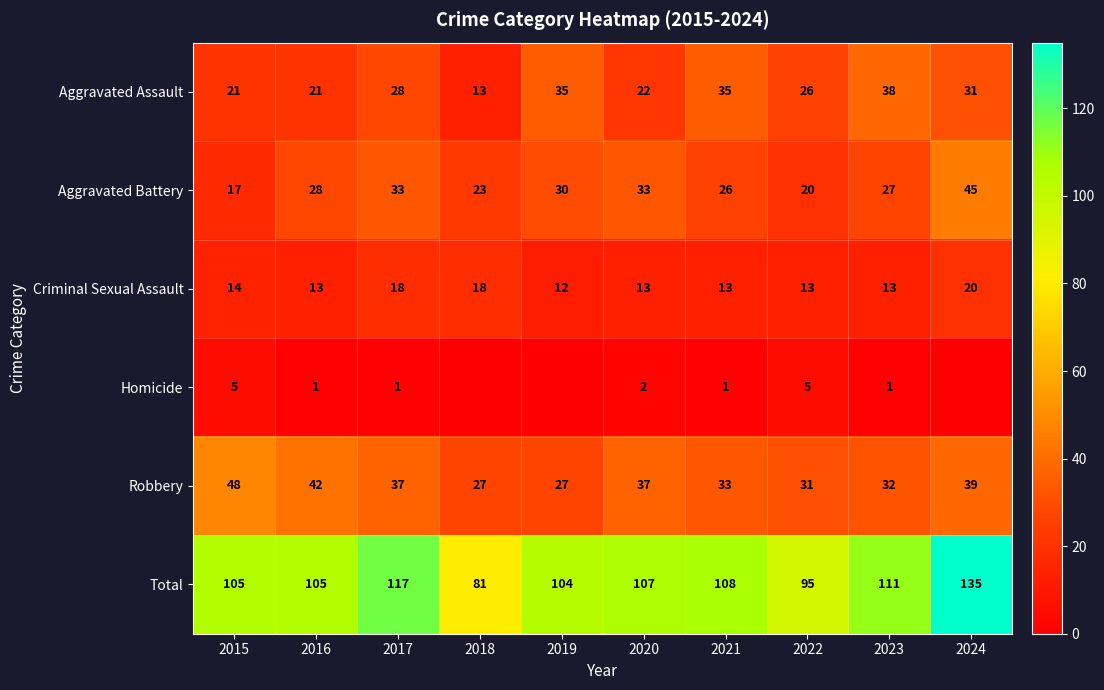

Is the value of Robbery at 2016 greater than the value of Aggravated Battery at 2016?

Yes